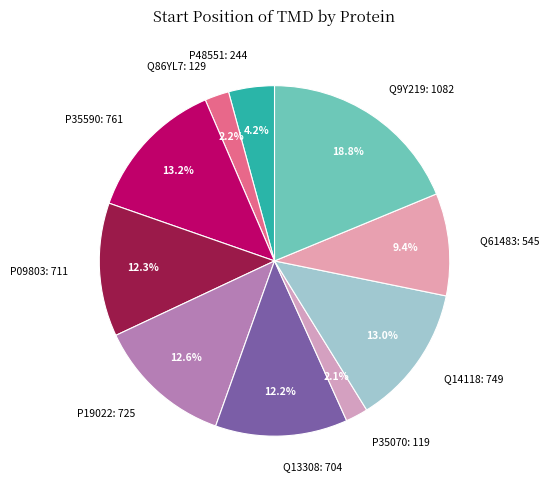

The P35070 slice represents 9% of the pie. True or false?

False